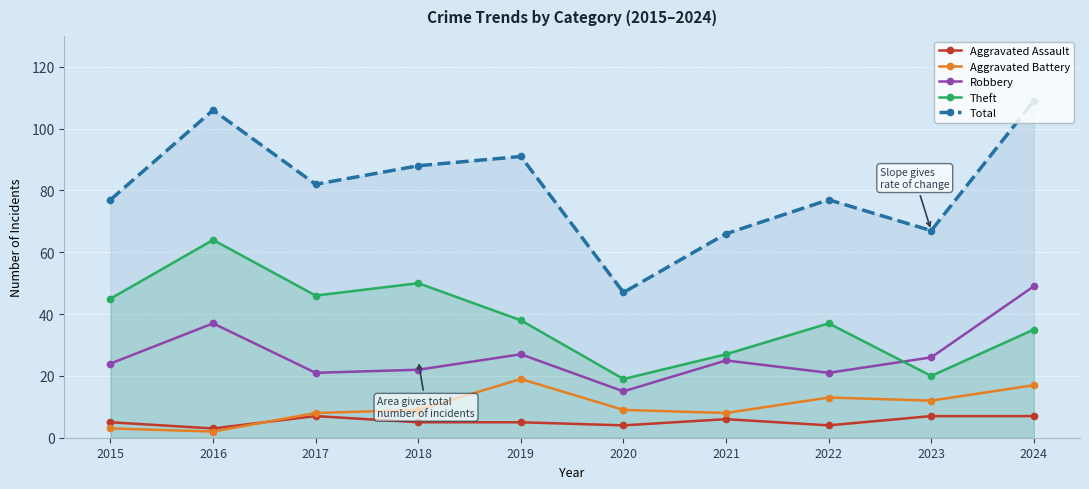

Reading left to right, list all the values displayed in this chart.

Aggravated Assault: 5	3	7	5	5	4	6	4	7	7
Aggravated Battery: 3	2	8	9	19	9	8	13	12	17
Robbery: 24	37	21	22	27	15	25	21	26	49
Theft: 45	64	46	50	38	19	27	37	20	35
Total: 77	106	82	88	91	47	66	77	67	109